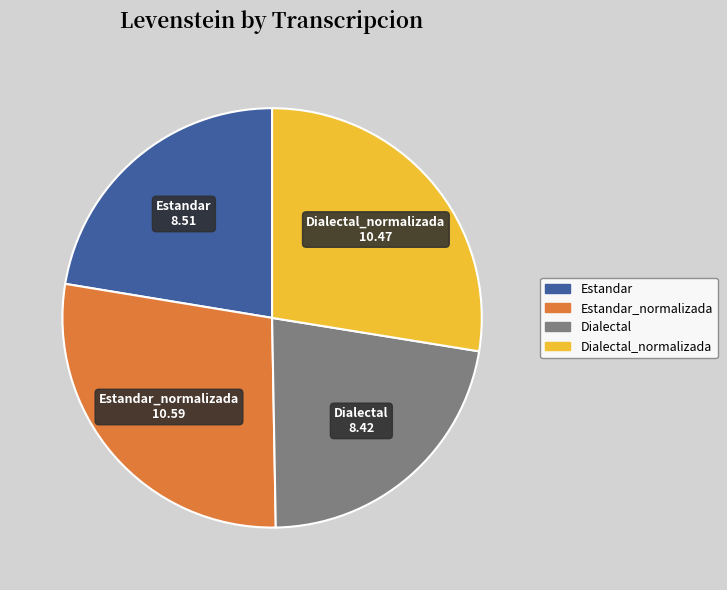

Is there a majority slice in this chart?

No